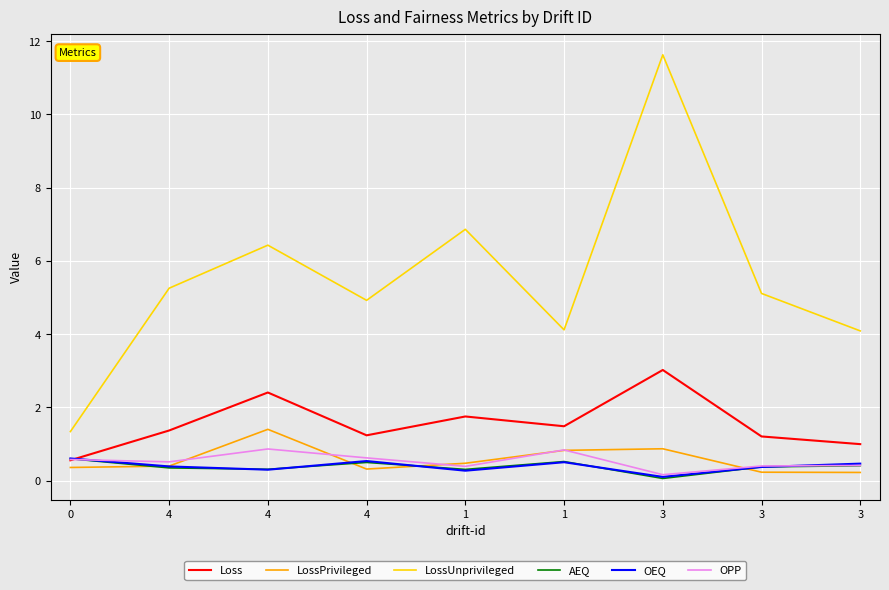

What are all the series names shown in the legend?

Loss, LossPrivileged, LossUnprivileged, AEQ, OEQ, OPP